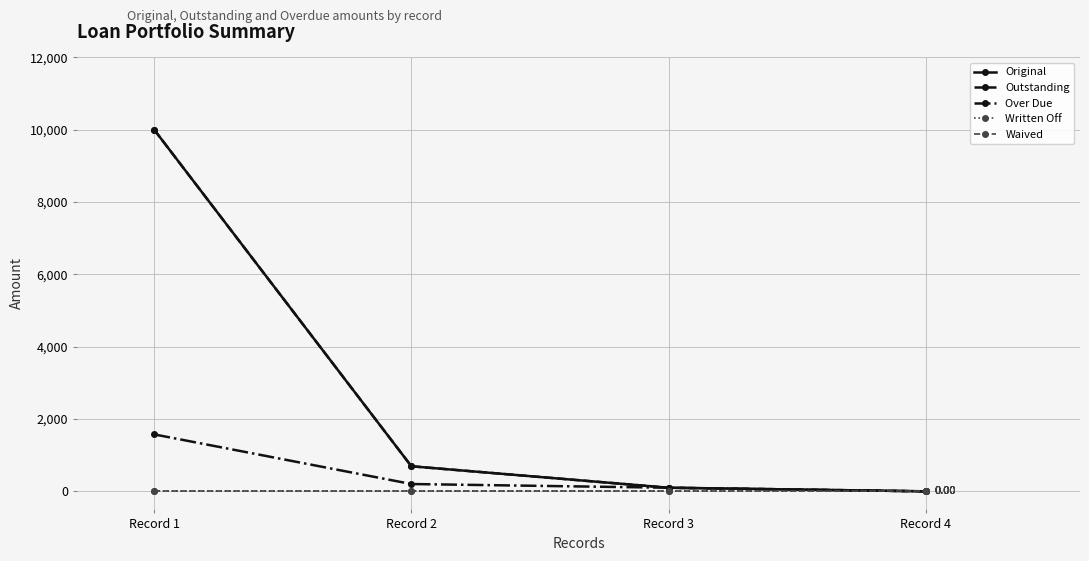

True or false: Original and Outstanding cross at least once.

False